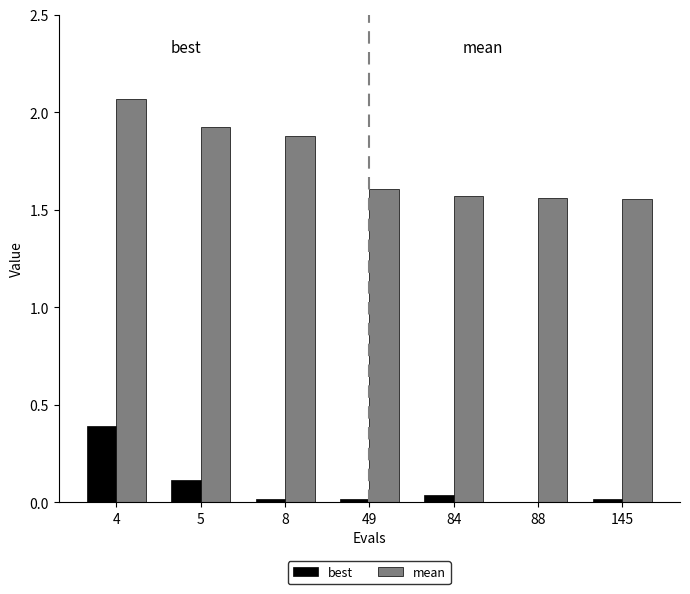

How many groups of bars are there?

7